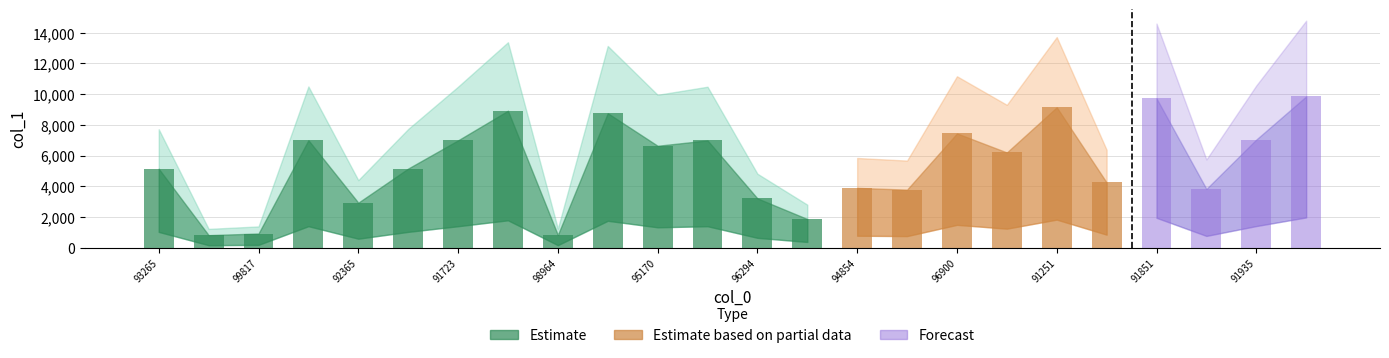

Which has a higher value, 98213 or 99858?

98213